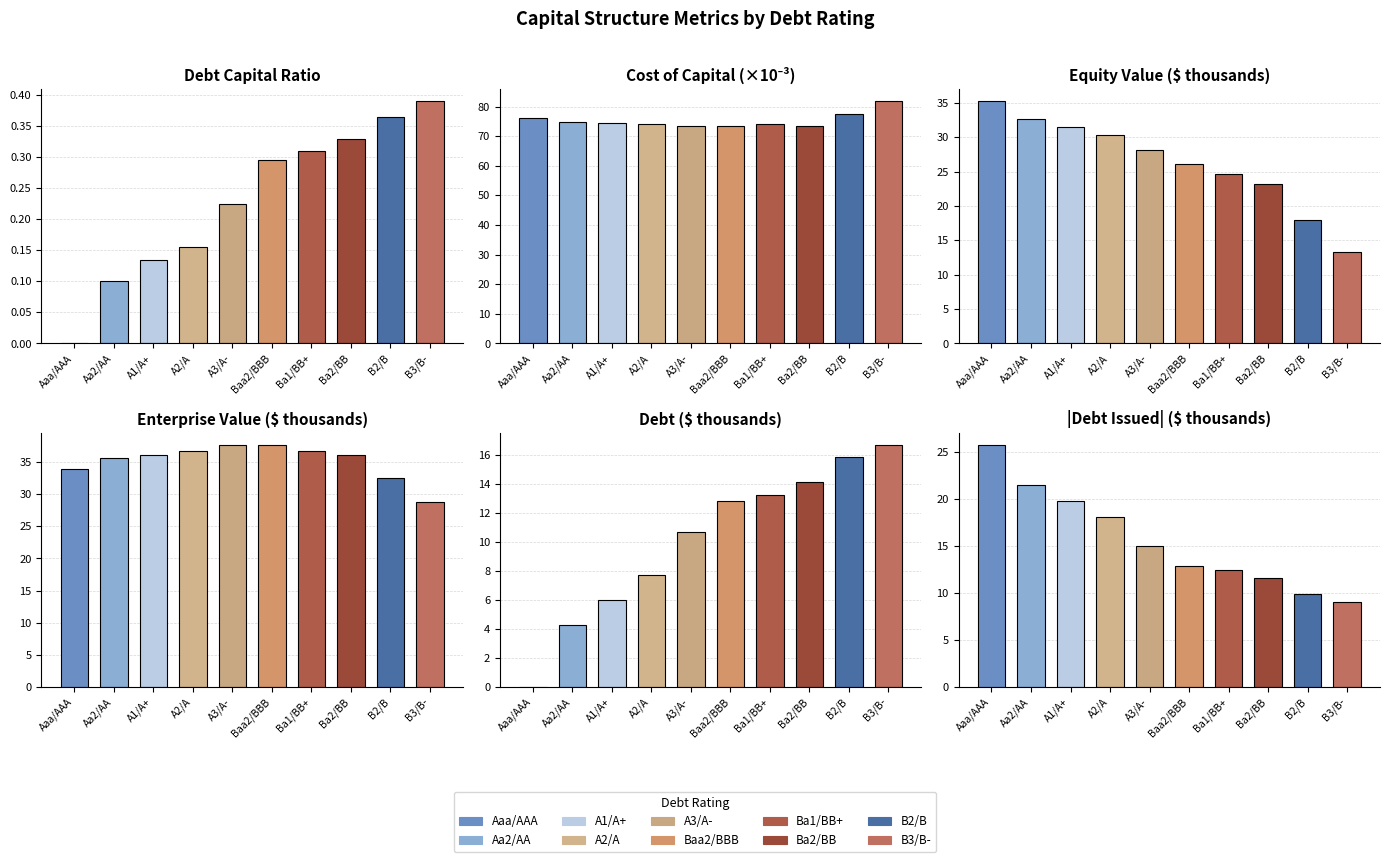

True or false: cost_capital has a value of 119.1 at A1/A+.

False